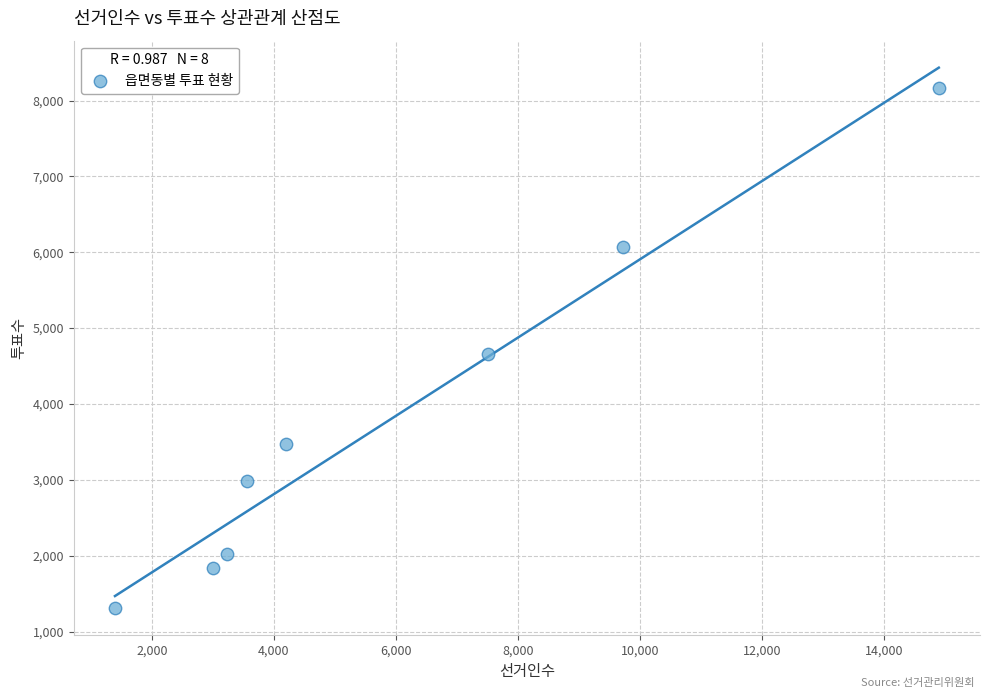

What is the average Y value?

3812